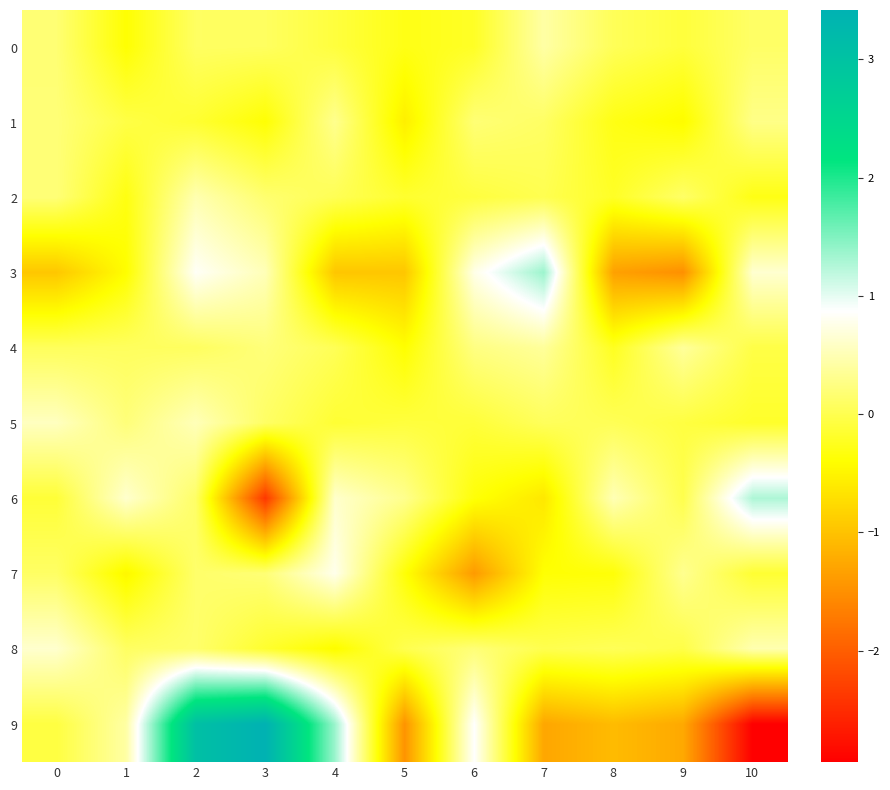

Rank the series by their maximum value, from lowest to highest.

1, 4, 0, 2, 5, 8, 7, 6, 3, 9